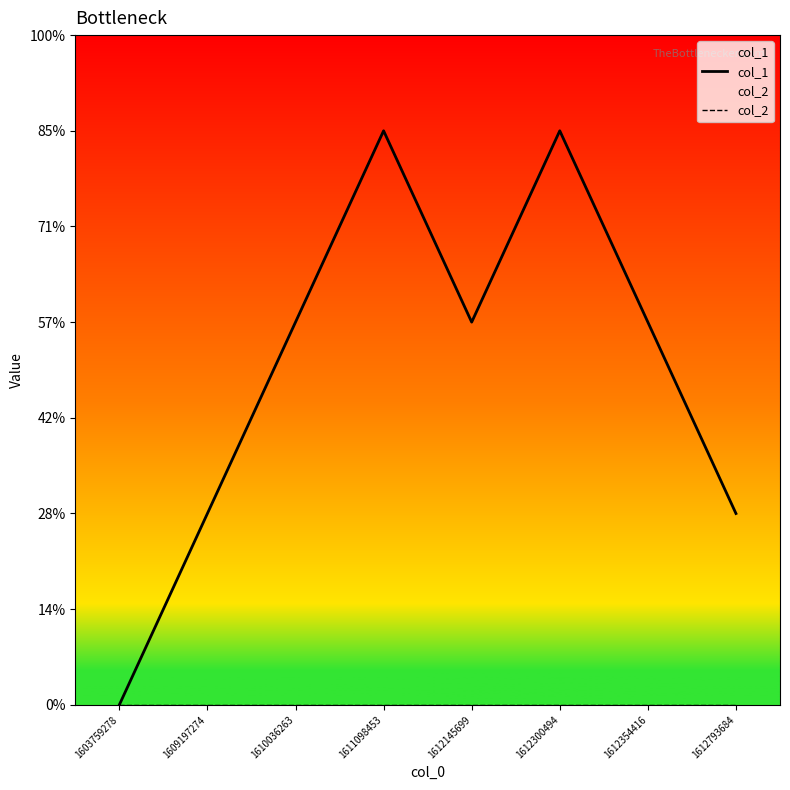

In col_1, how many points are lower than both neighbors (excluding endpoints)?

1